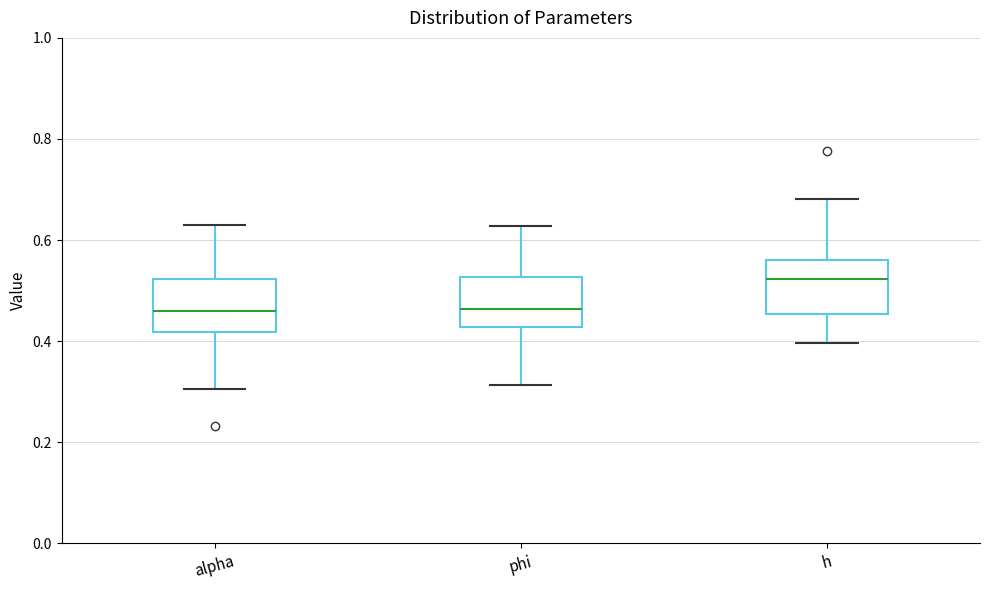

Reading left to right, read every box against the y-axis: the position of its median line, the range the box covers, and the ends of its whiskers. The values are not printed on the chart, so give them approximately, as read against the axis.

alpha: median 0.46, box 0.42 to 0.52, whiskers 0.30 to 0.62
phi: median 0.46, box 0.42 to 0.52, whiskers 0.32 to 0.62
h: median 0.52, box 0.46 to 0.56, whiskers 0.40 to 0.68